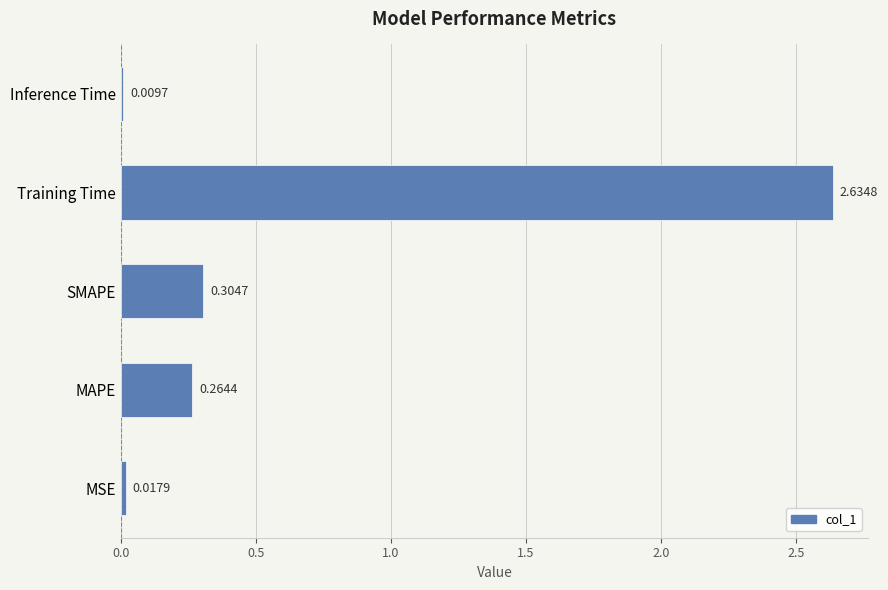

Where is the data nearest to the value 1?

SMAPE